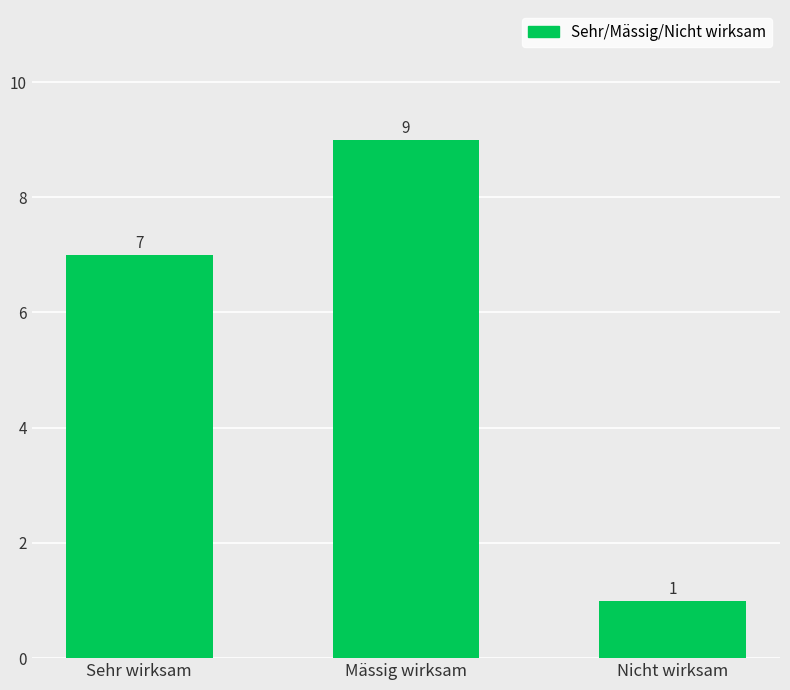

What is the sum of all values?

17